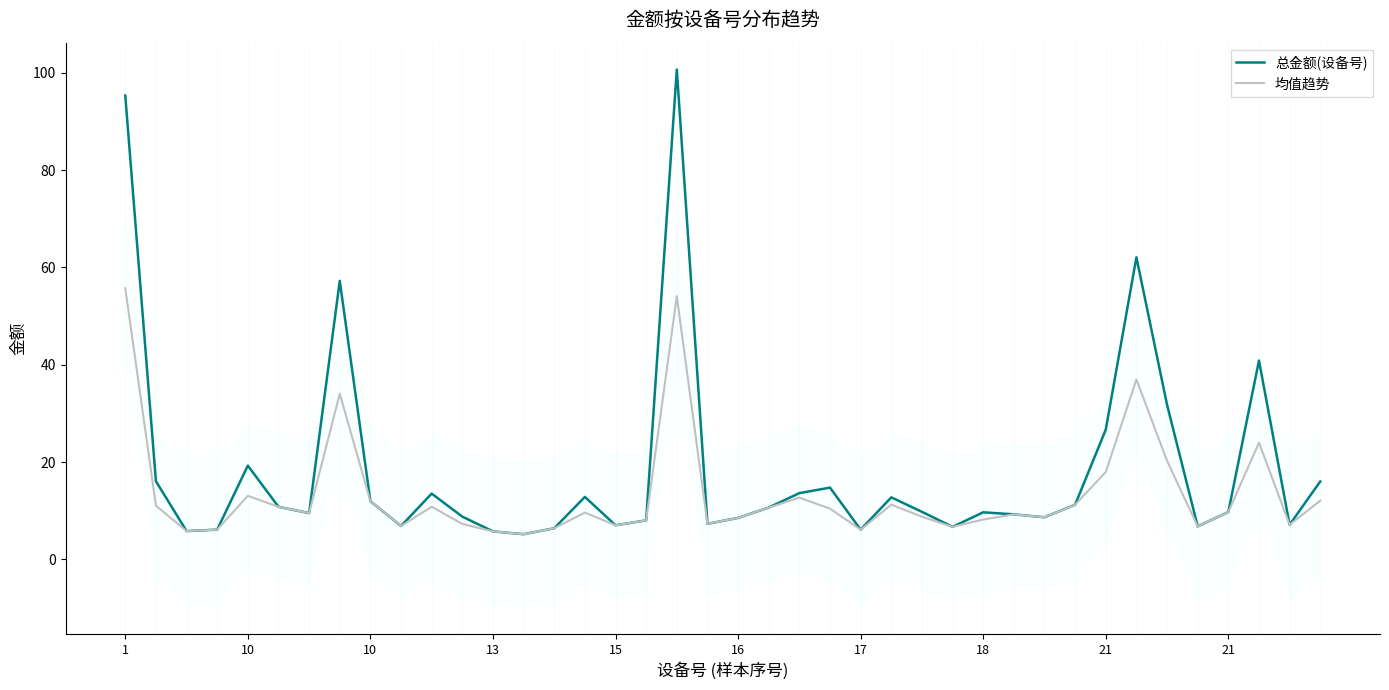

Which series has the largest total across all categories?

总金额(设备号)